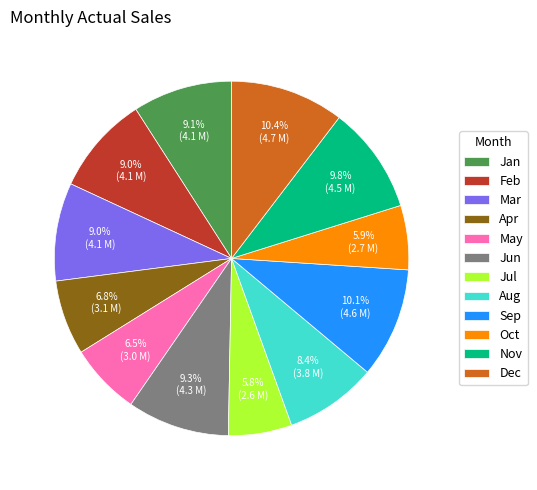

To the nearest percent, what is the difference between the largest and smallest slice percentages?

5%